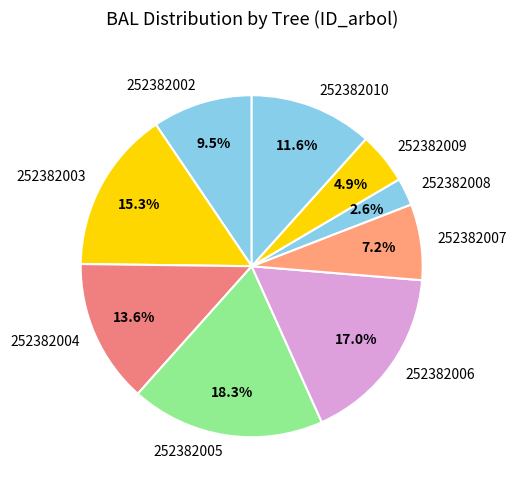

Rank the categories by value from highest to lowest.

252382005, 252382006, 252382003, 252382004, 252382010, 252382002, 252382007, 252382009, 252382008